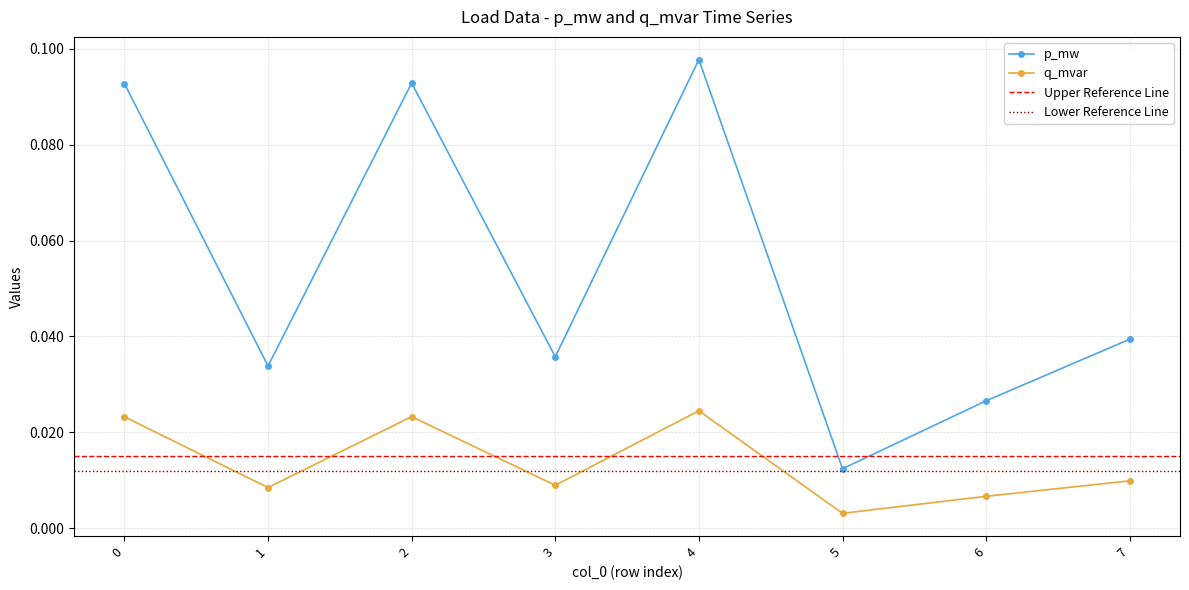

What is the approximate value of p_mw at 2?

0.1